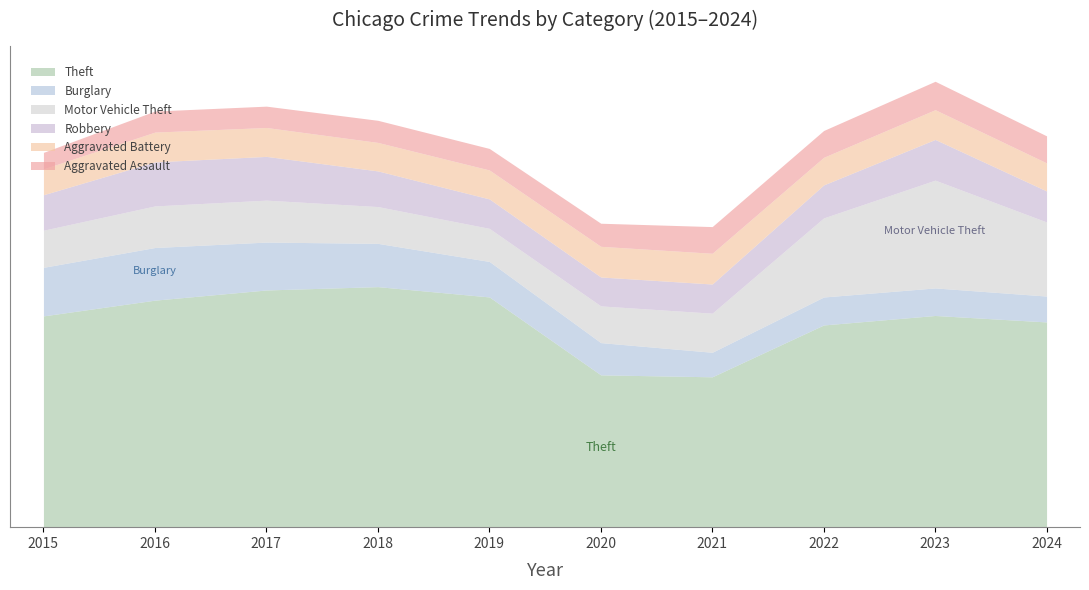

True or false: Burglary and Aggravated Assault intersect in this chart.

True